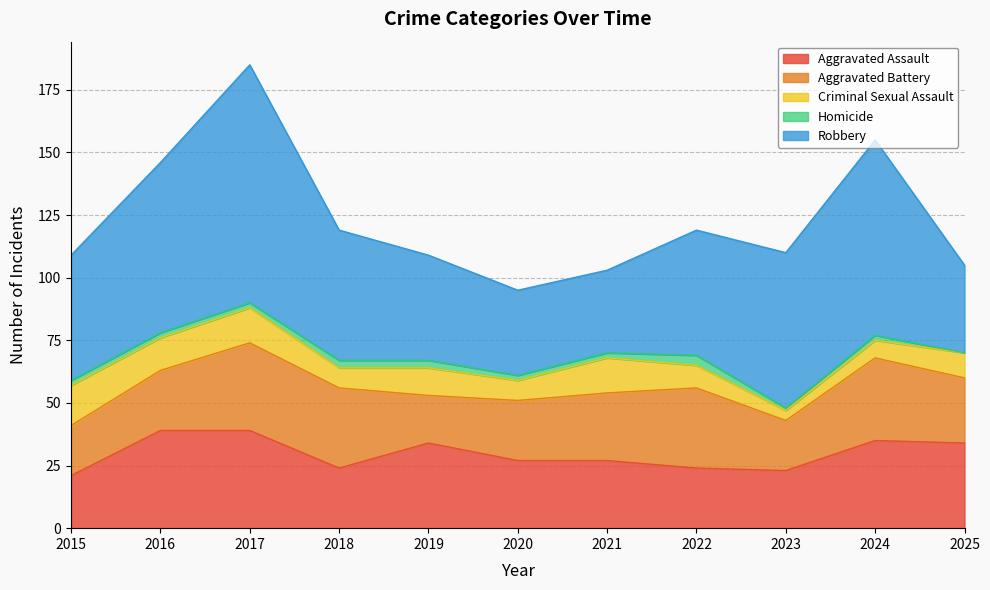

True or false: Criminal Sexual Assault and Aggravated Assault cross at least once.

False